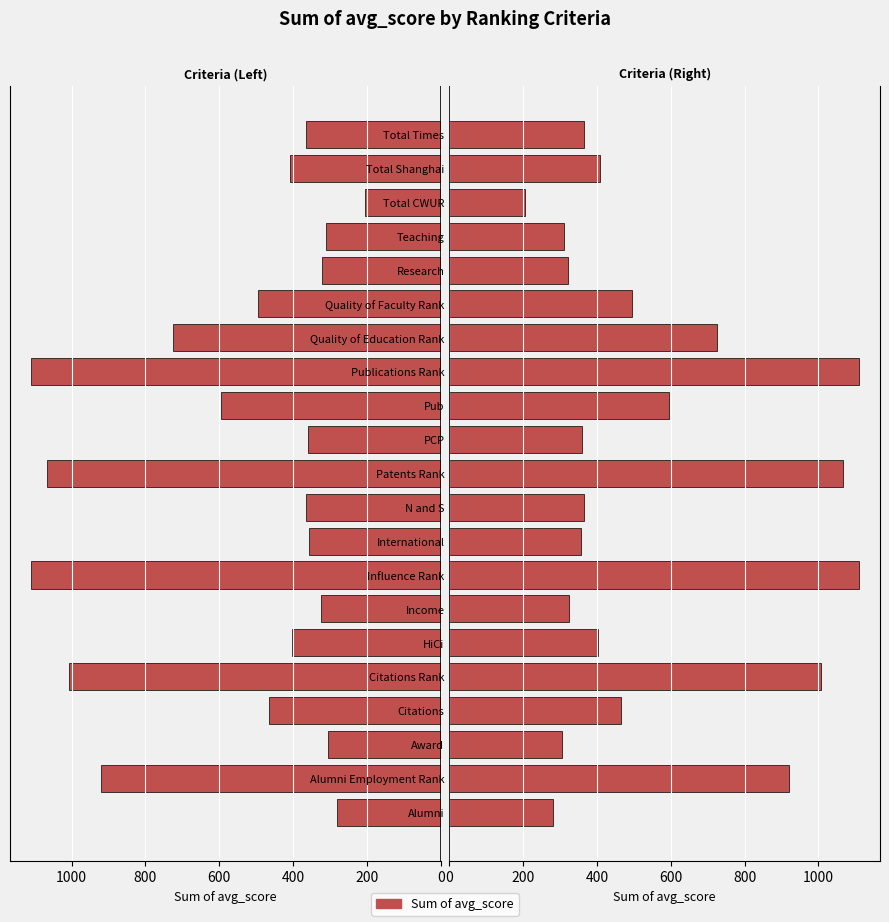

What is the value of the Sum of avg_score (Left) bar at the 8th from the left?

1111.6